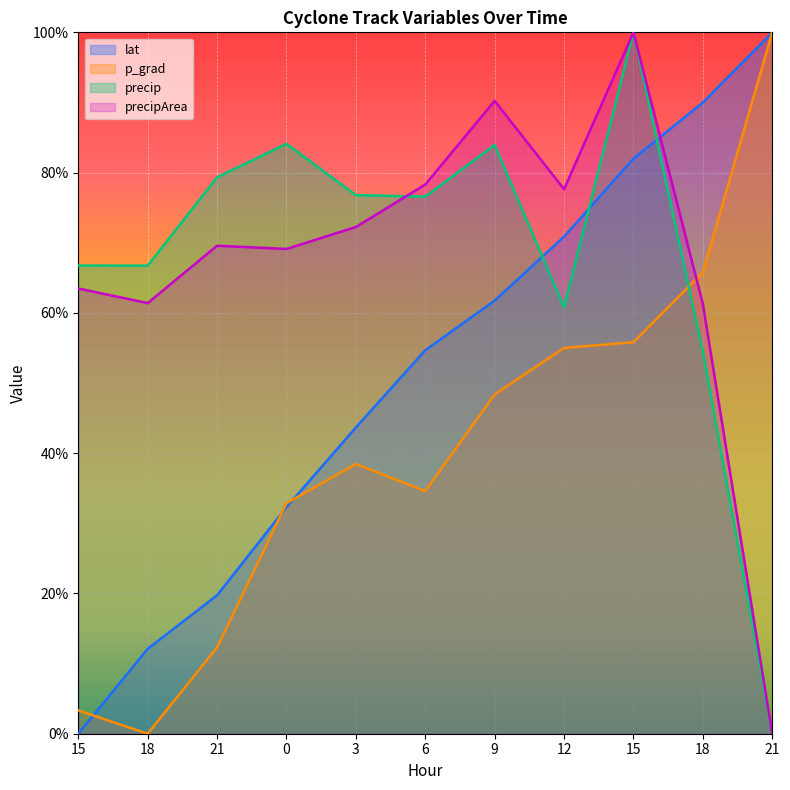

Does the chart display data point markers on the line(s)?

No